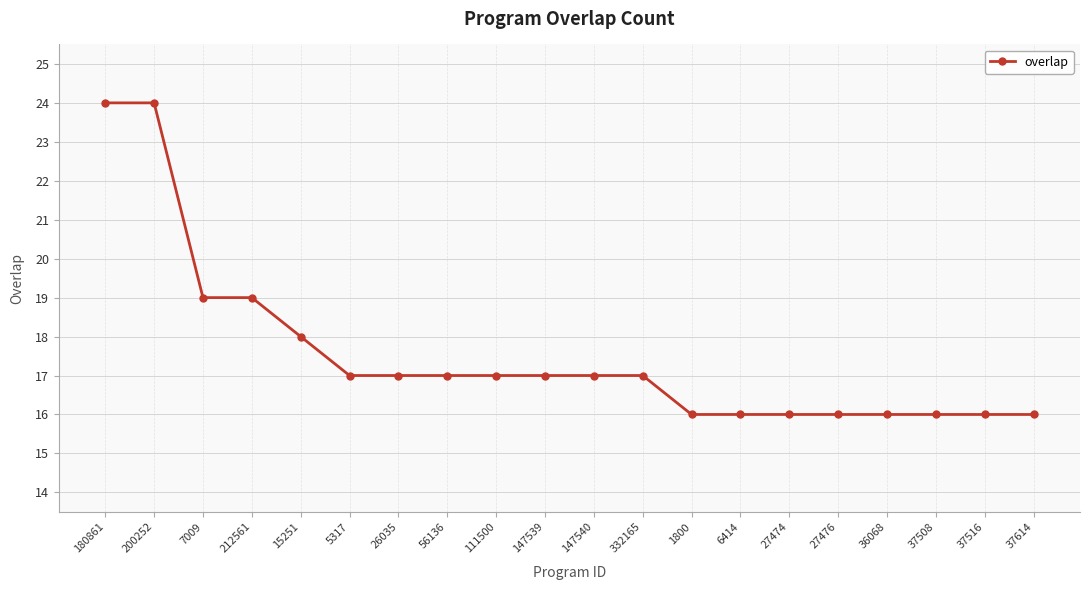

The value at 5317 is 9. True or false?

False